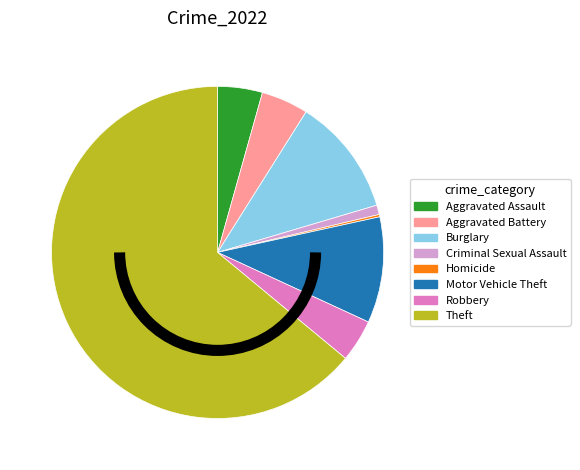

Combined, do Burglary and Criminal Sexual Assault account for over 50%?

No